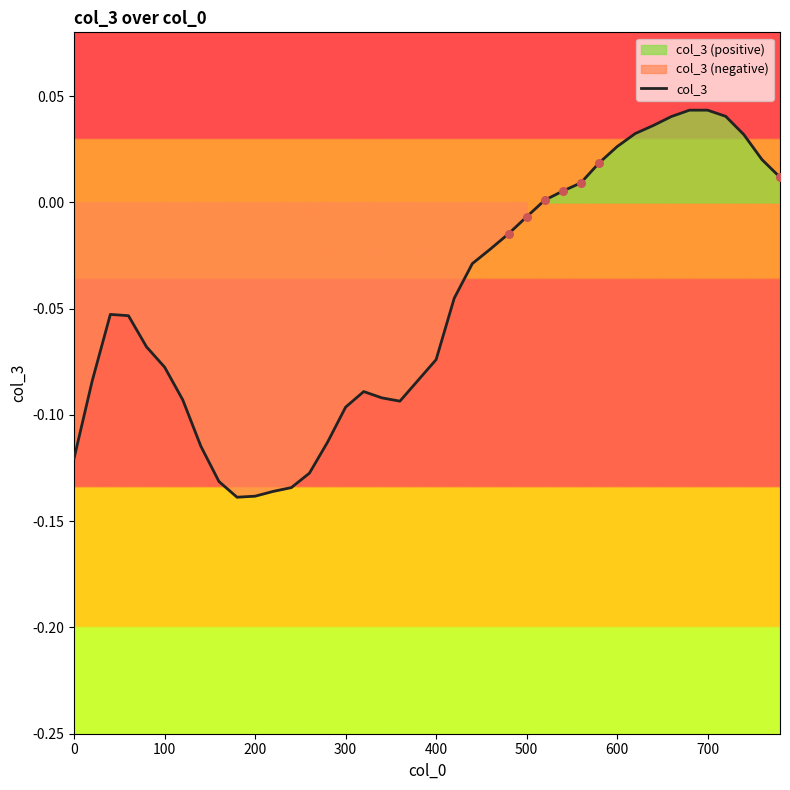

The col_3 series shows -0.0 at 200. True or false?

False